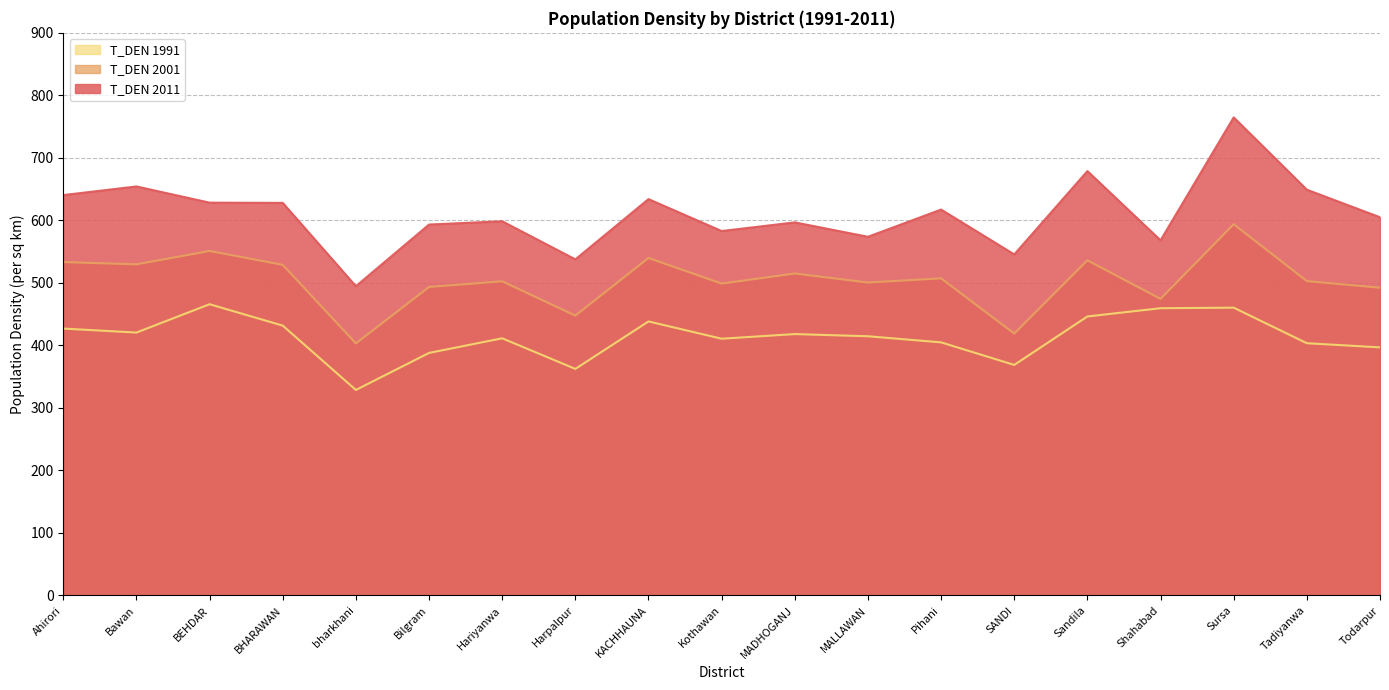

Which series has the largest range (max minus min)?

T_DEN 2011